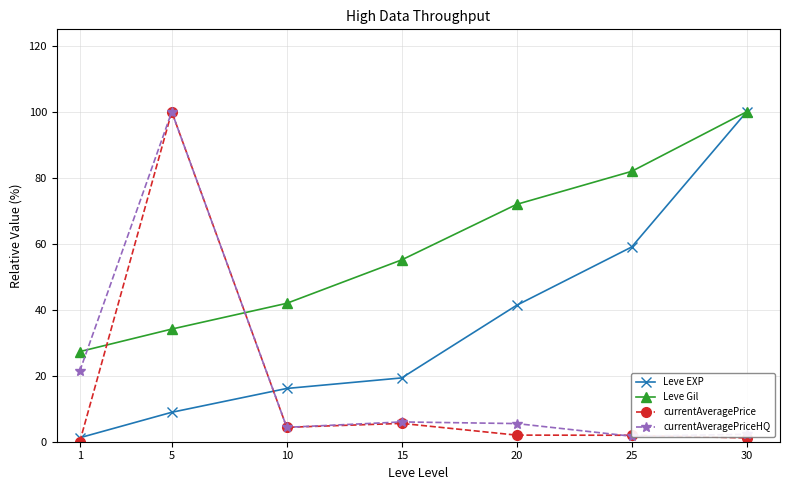

What is the difference between the maximum and minimum values in the currentAveragePriceHQ series?

98.3